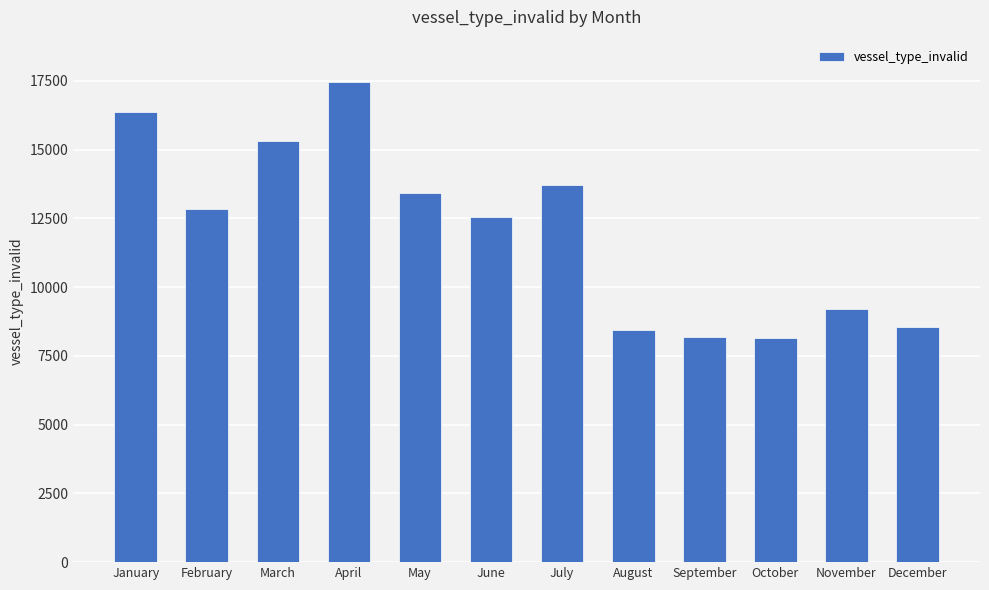

What is the greatest value displayed?

17472